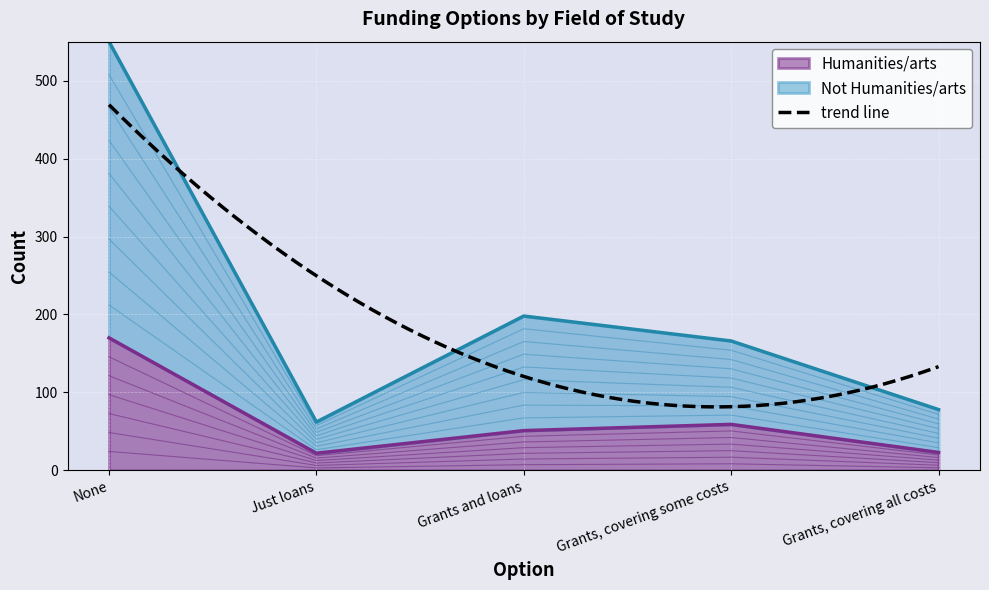

How many values in the Humanities/arts series are below 51?

2